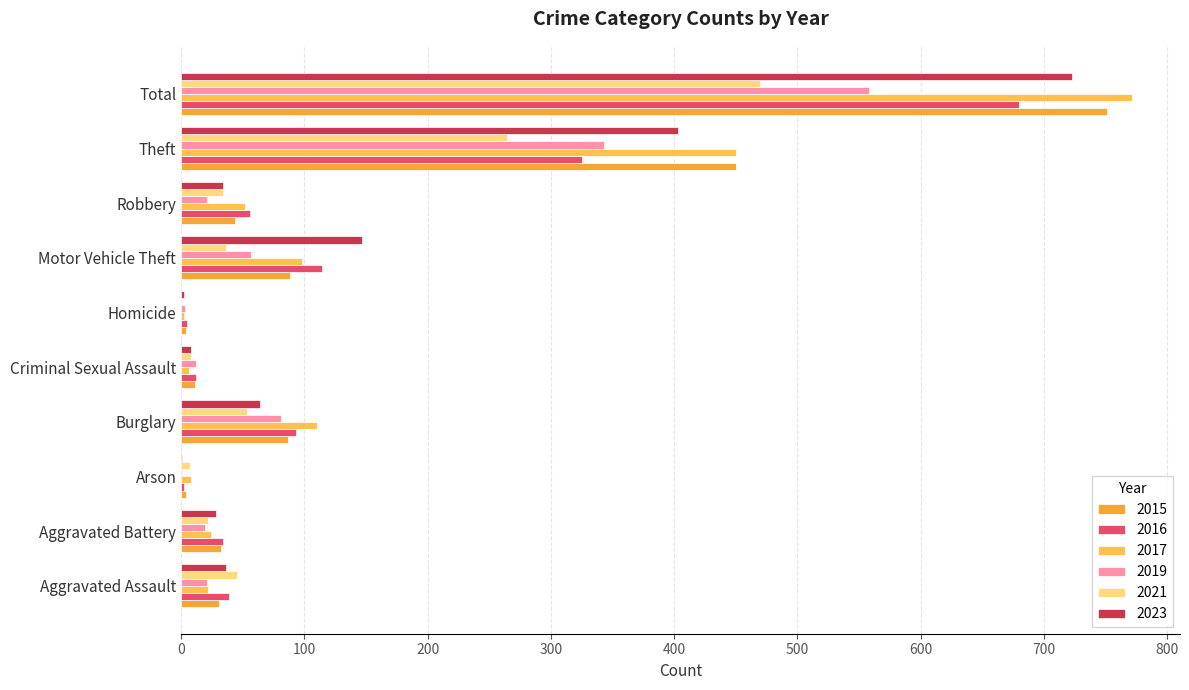

How many categories are shown in the chart?

10